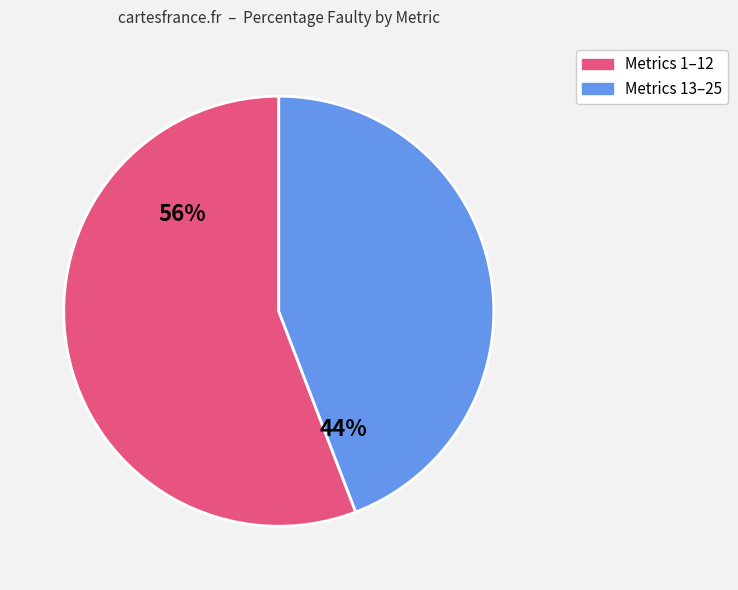

Is there a majority slice in this chart?

Yes